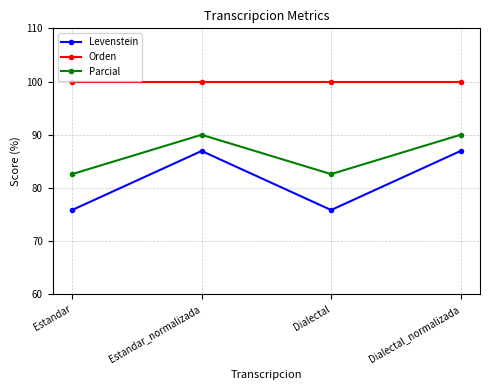

How many distinct data groups are displayed?

3